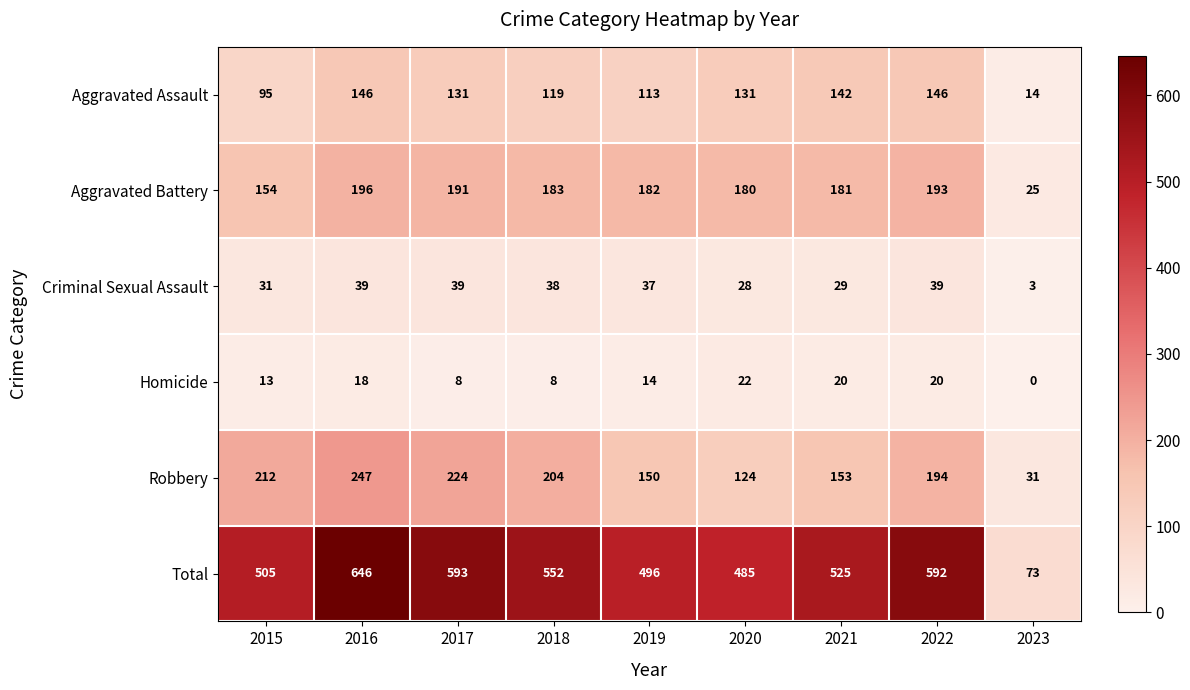

At which label does Robbery first exceed 194?

2015